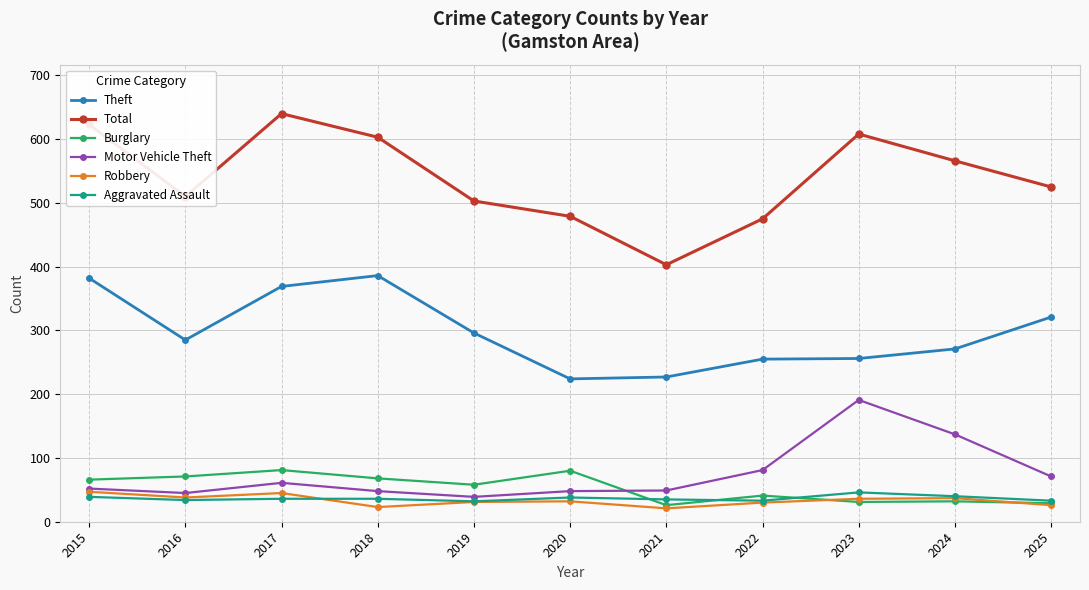

What is the difference between the highest and lowest values at 2023?

577